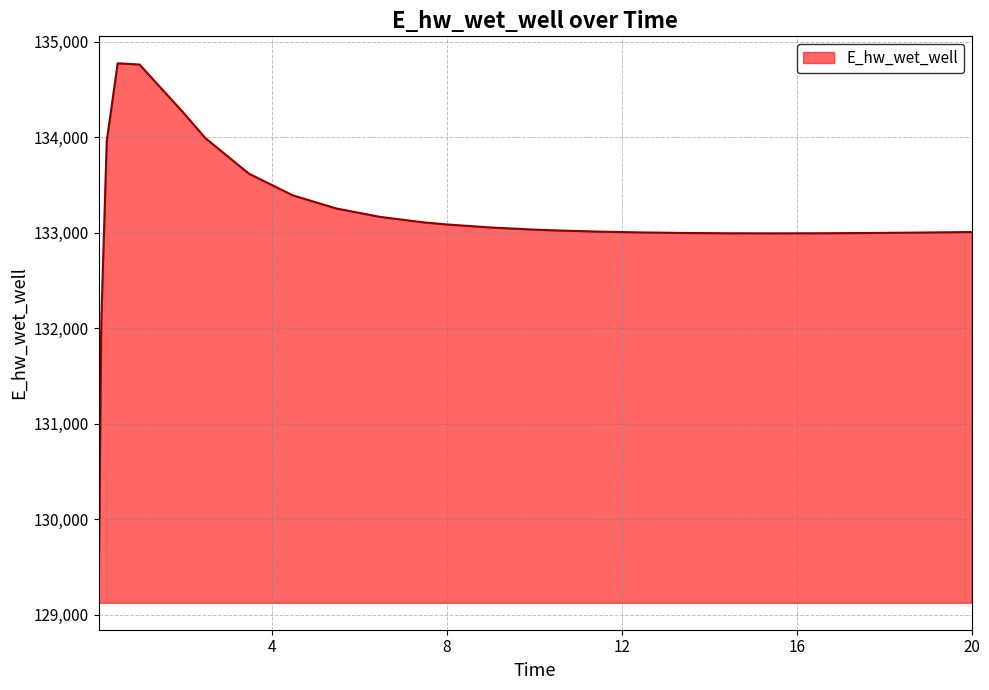

How many series are shown in this chart?

1